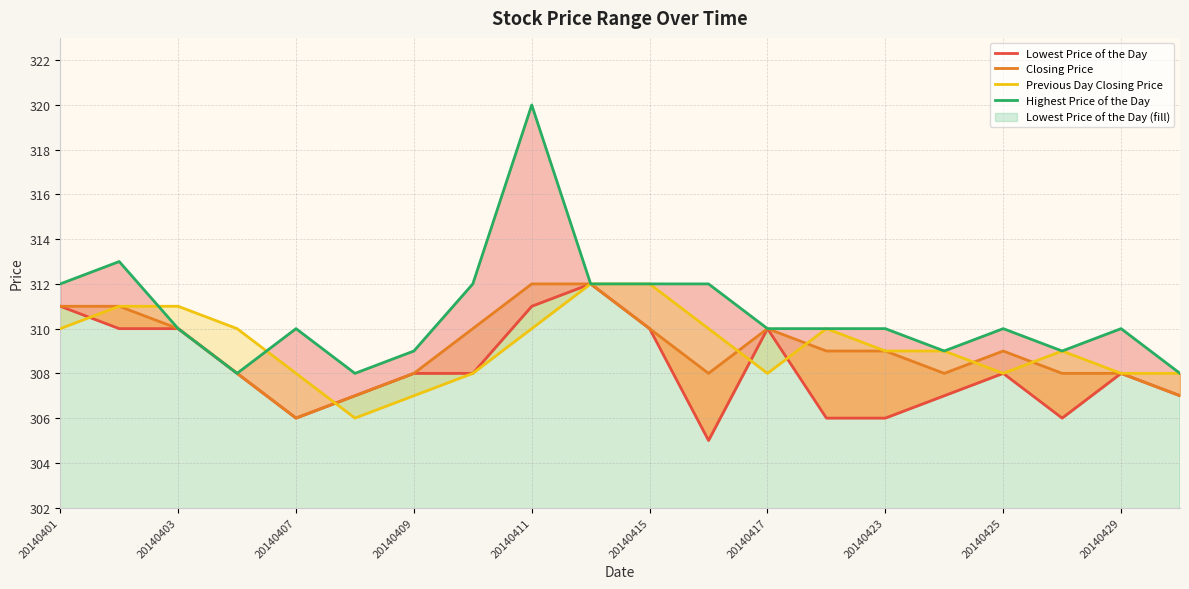

At how many categories does at least one series exceed 316?

1